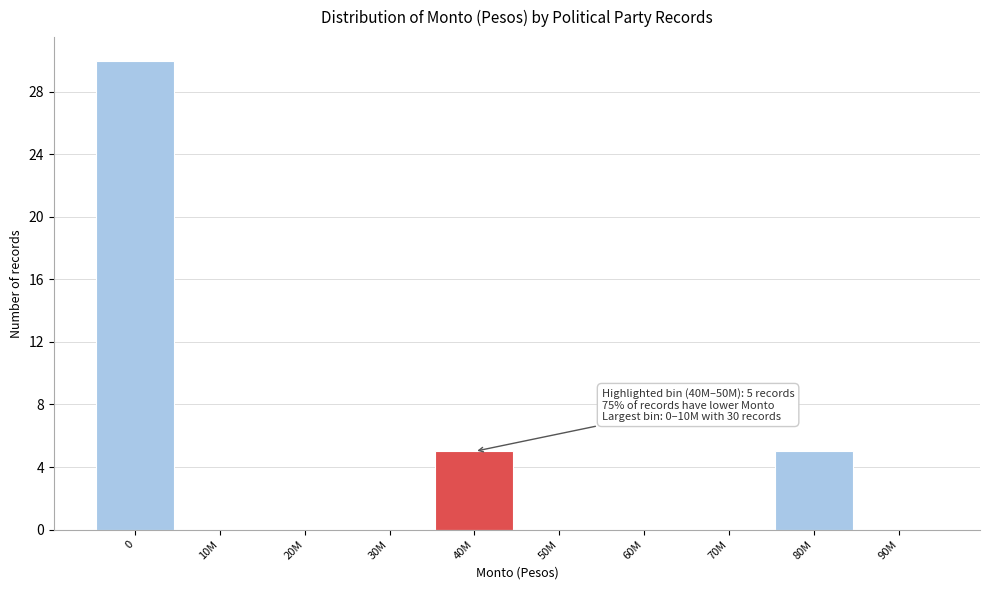

Reading left to right, transcribe all the data shown in this chart.

0=30	10M=0	20M=0	30M=0	40M=5	50M=0	60M=0	70M=0	80M=5	90M=0